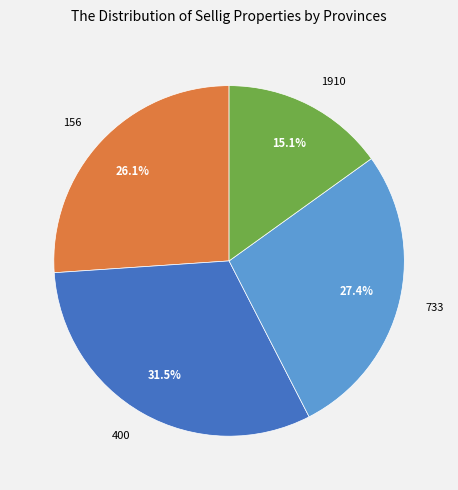

Rank the categories by value from highest to lowest.

400, 733, 156, 1910